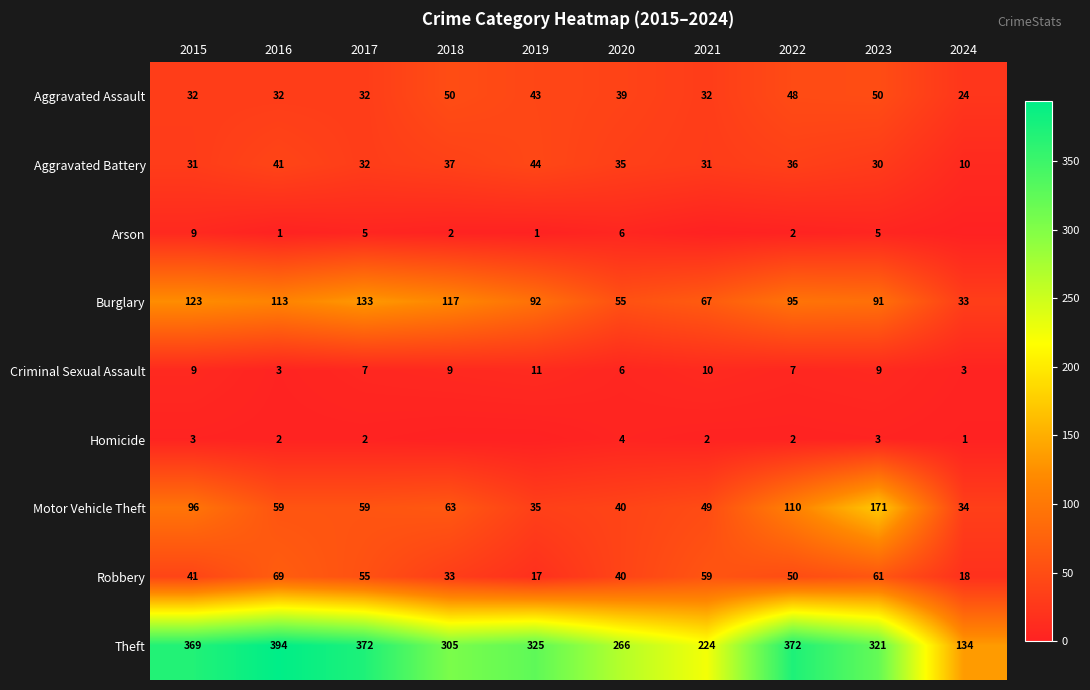

What is the difference between the highest and lowest values at 2015?

366